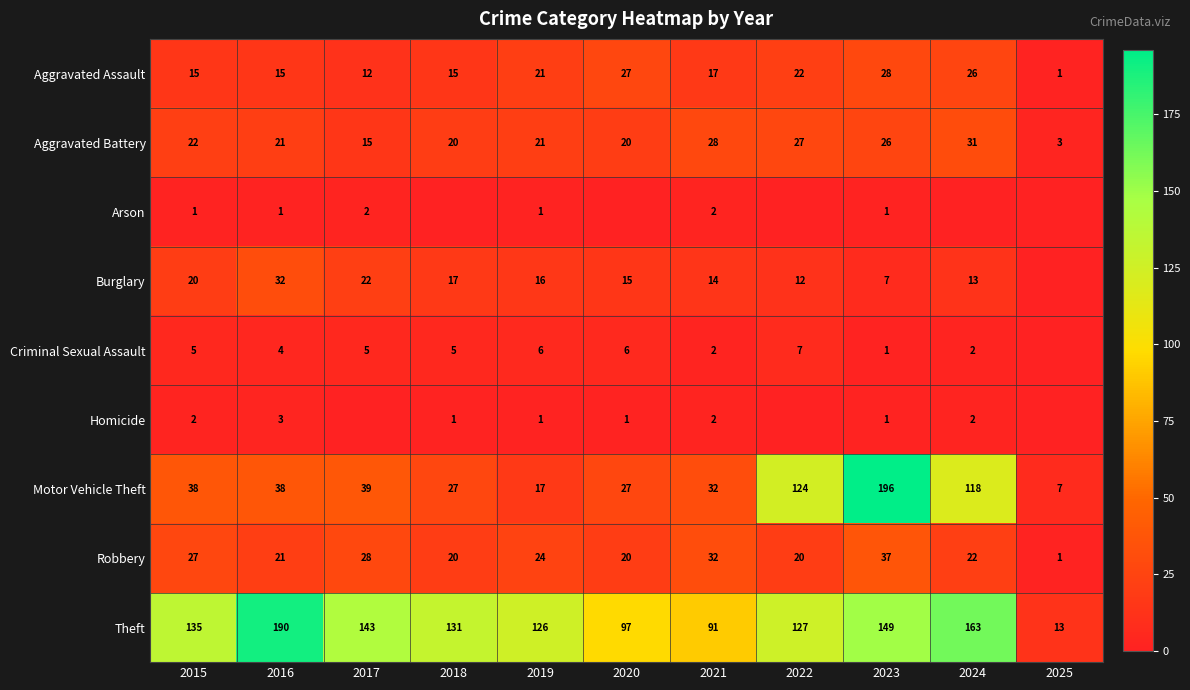

What value does the Theft series have at 2020, to the nearest 50?

100